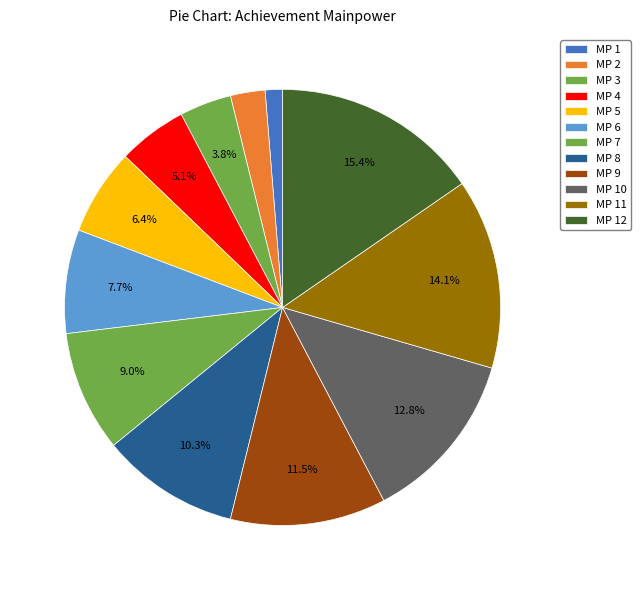

Combined, do MP 6 and MP 1 account for over 50%?

No